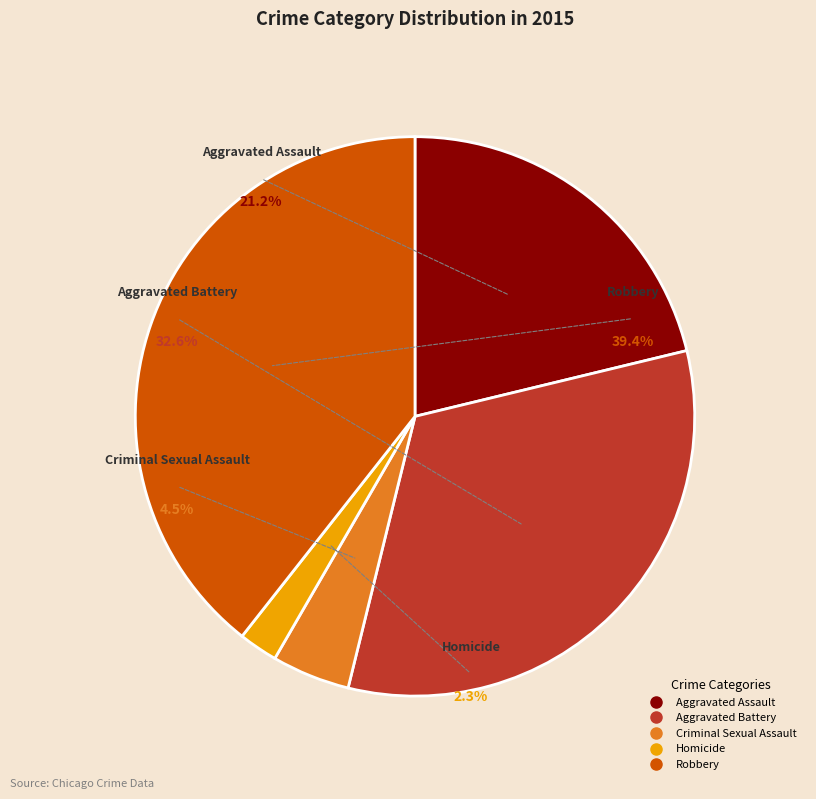

How many slices are in this pie chart?

5